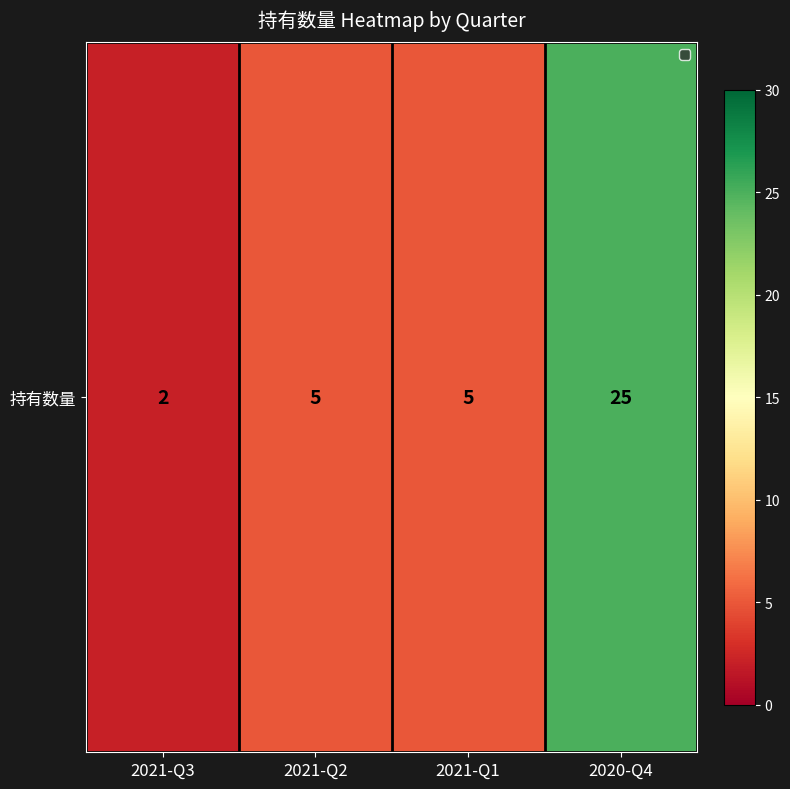

At which category does the chart reach its peak across all series?

2020-Q4